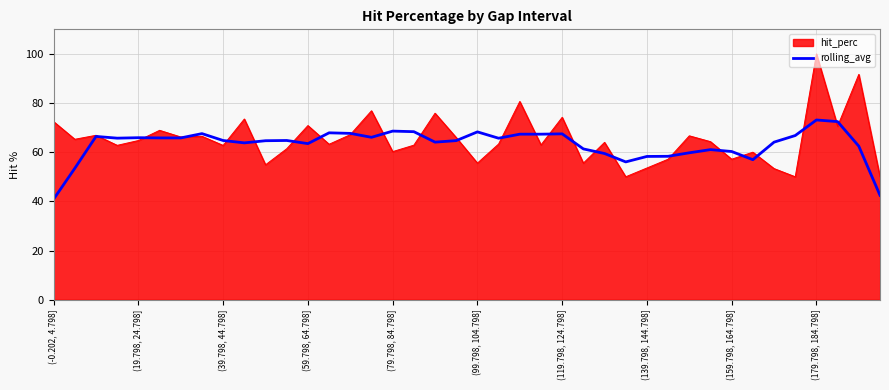

Rank the series by their maximum value, from lowest to highest.

rolling_avg, hit_perc